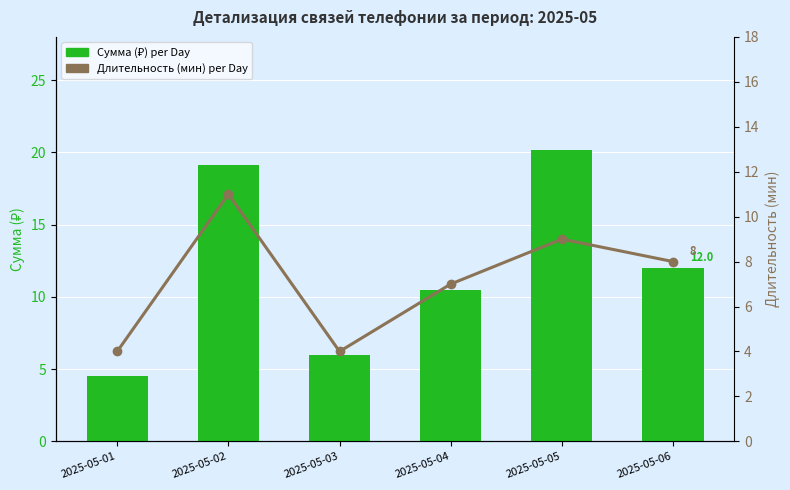

What is the maximum value for Длительность (мин) per Day?

11.0